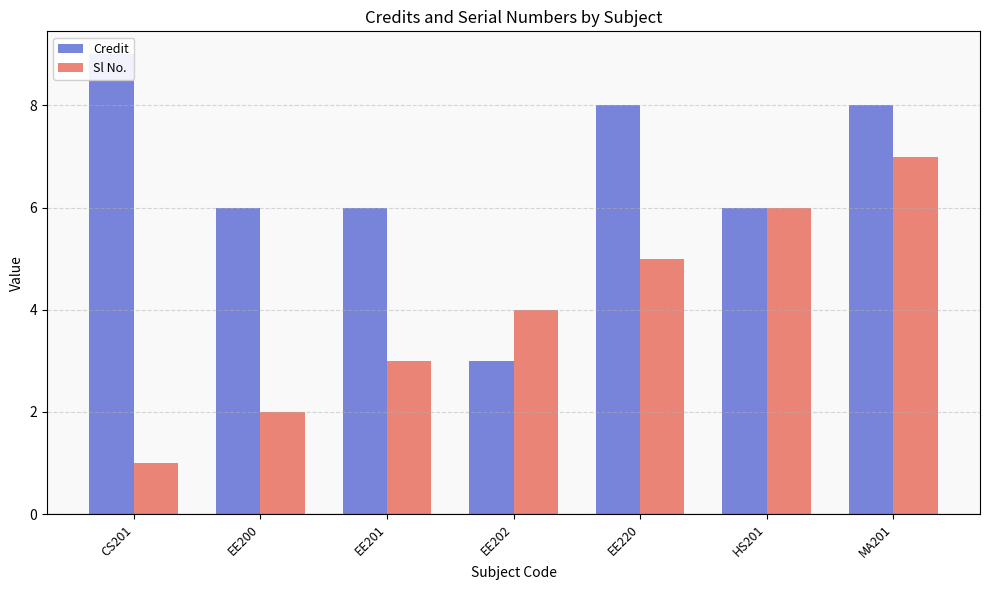

Reading left to right, what are all the values shown in this chart?

Credit: CS201=9	EE200=6	EE201=6	EE202=3	EE220=8	HS201=6	MA201=8
Sl No.: CS201=1	EE200=2	EE201=3	EE202=4	EE220=5	HS201=6	MA201=7